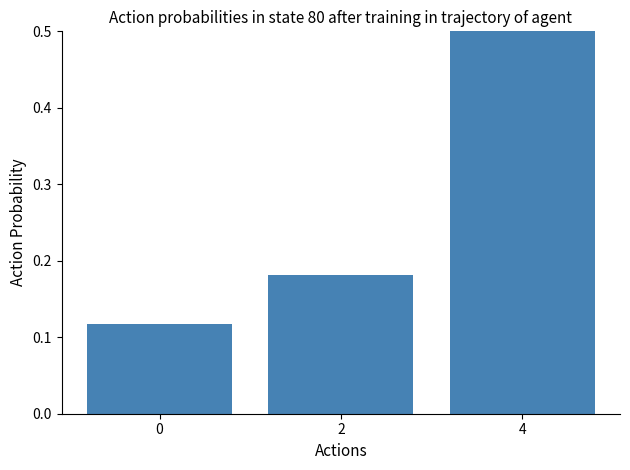

How many bars are there in total?

3